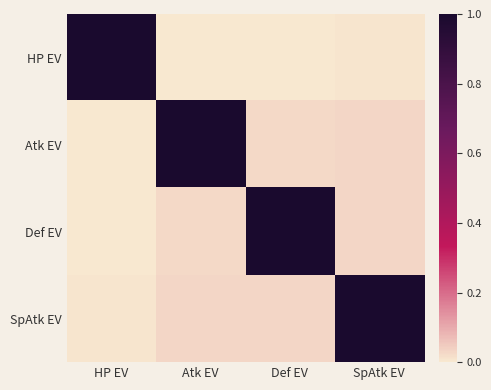

Reading left to right, transcribe all the data shown in this chart.

HP EV: HP EV=1.0	Atk EV=0.0	Def EV=0.0	SpAtk EV=0.0
Atk EV: HP EV=0.0	Atk EV=1.0	Def EV=0.0	SpAtk EV=0.0
Def EV: HP EV=0.0	Atk EV=0.0	Def EV=1.0	SpAtk EV=0.0
SpAtk EV: HP EV=0.0	Atk EV=0.0	Def EV=0.0	SpAtk EV=1.0